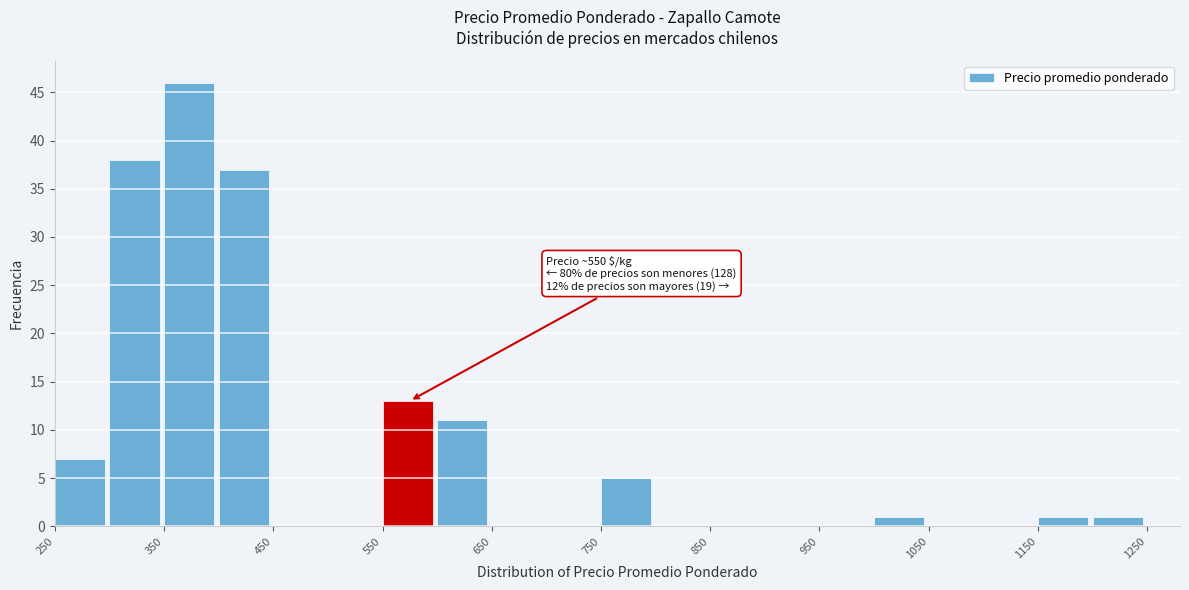

Over which range of the x-axis is the bar tallest?

350 to 400